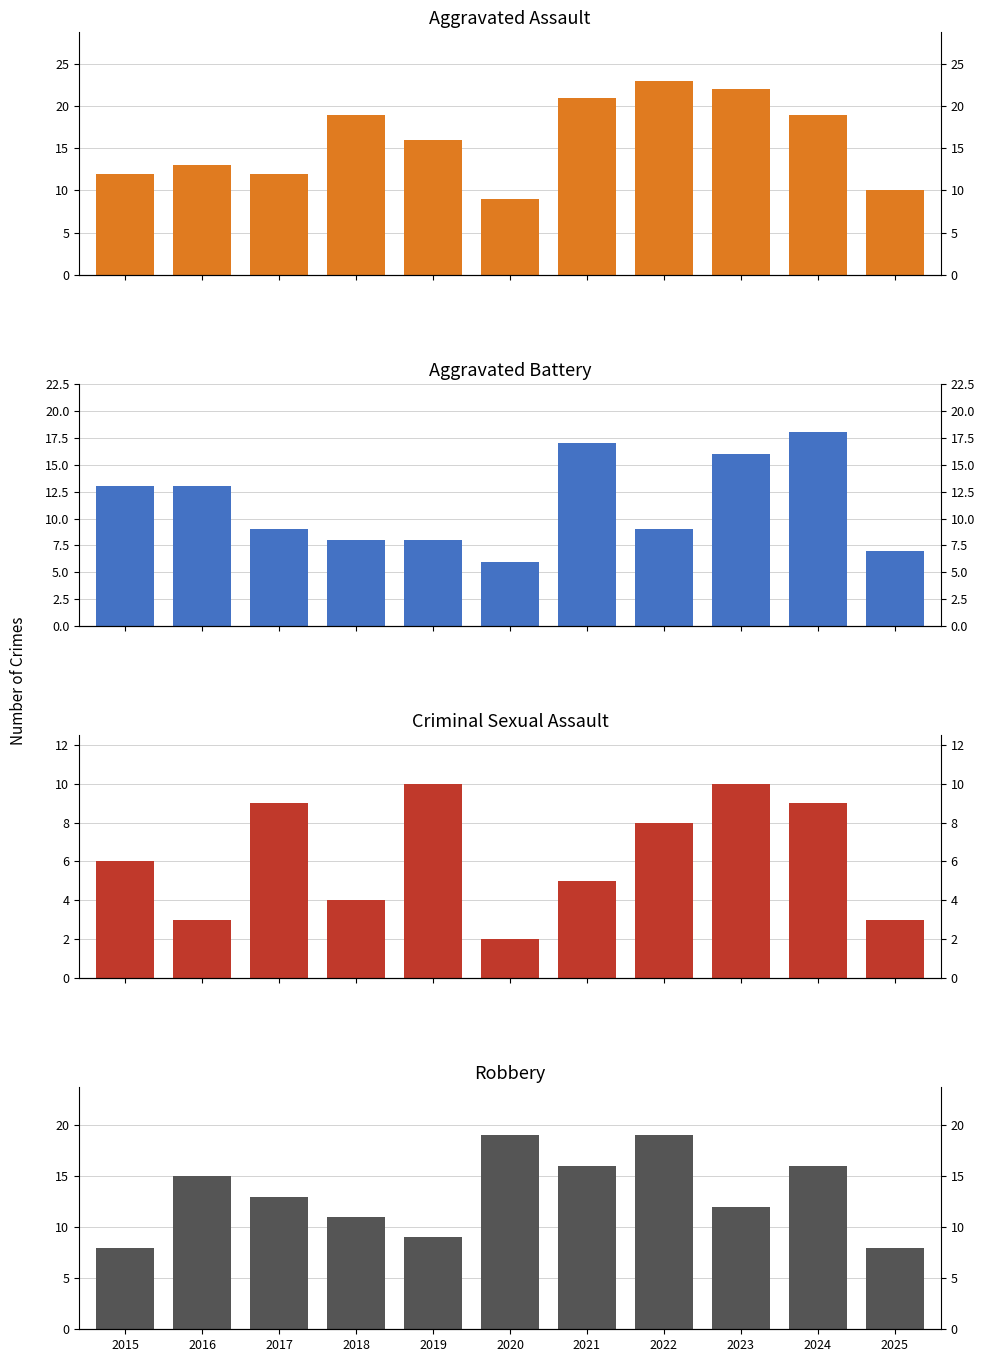

What is the average value of the Criminal Sexual Assault series?

6